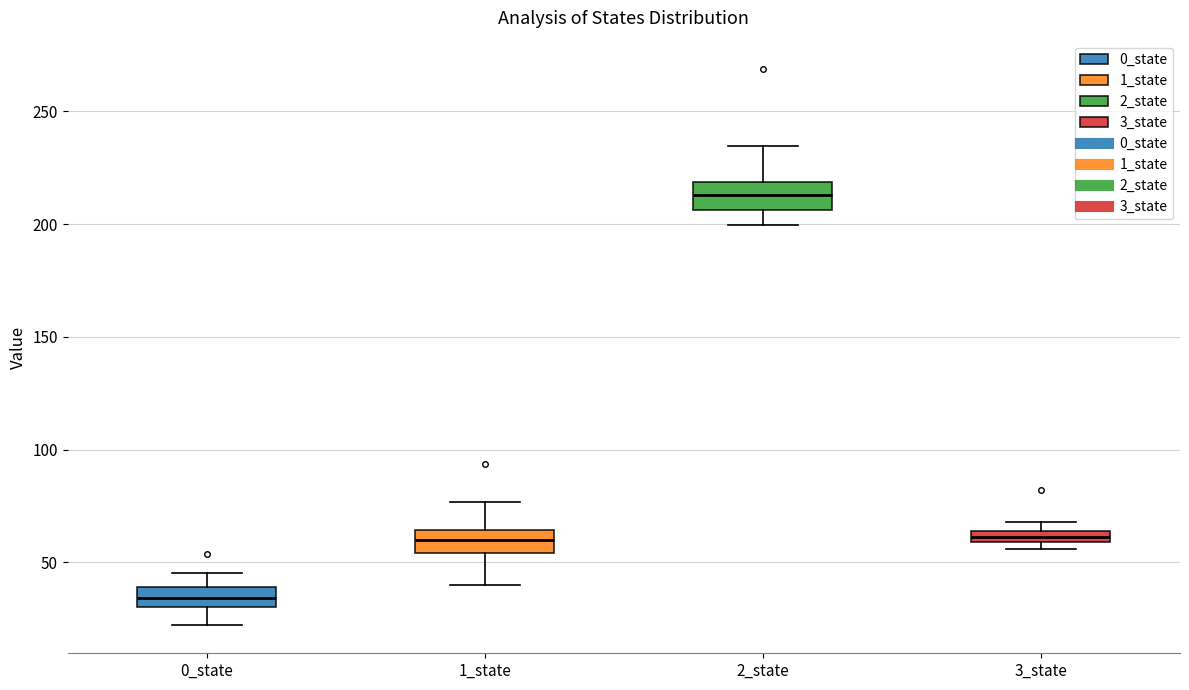

Where does the lower whisker of the box for 2_state end on the y-axis? The values are not printed on the chart, so give them approximately, as read against the axis.

200